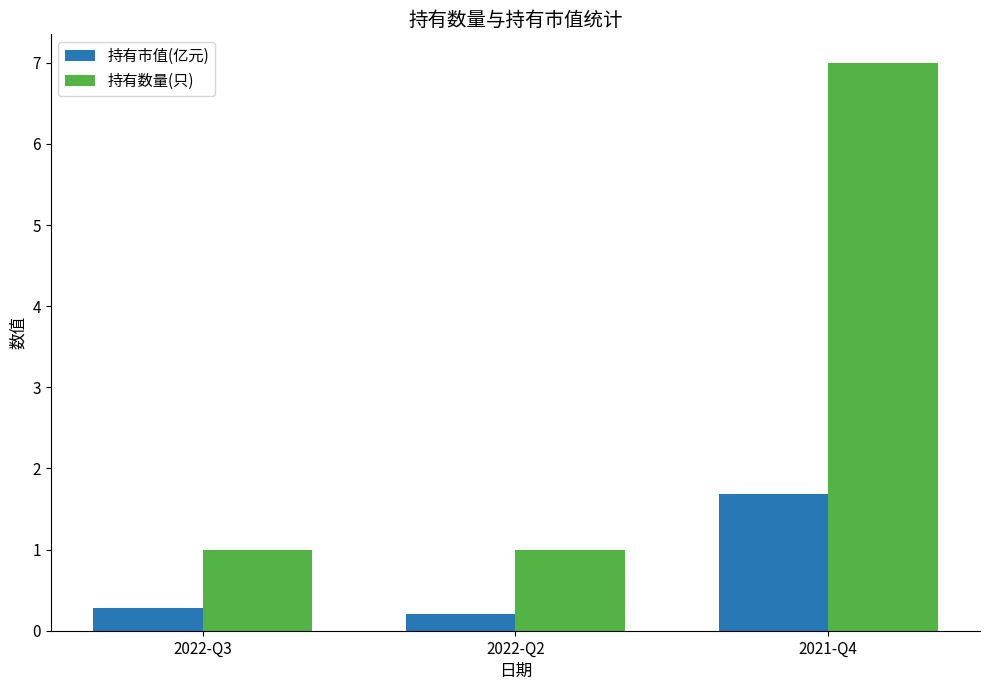

What is the difference between the maximum and minimum values in the 持有数量(只) series?

6.0